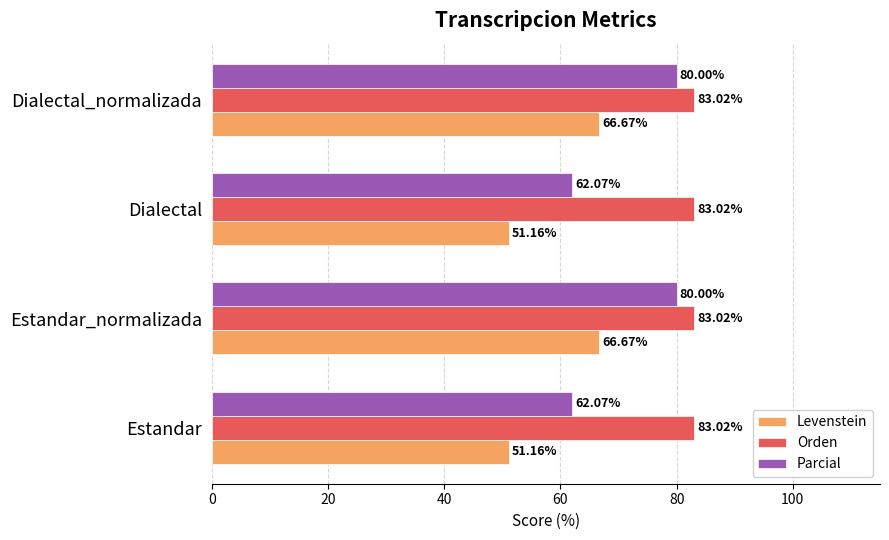

Which series changed the most between Estandar_normalizada and Dialectal?

Parcial